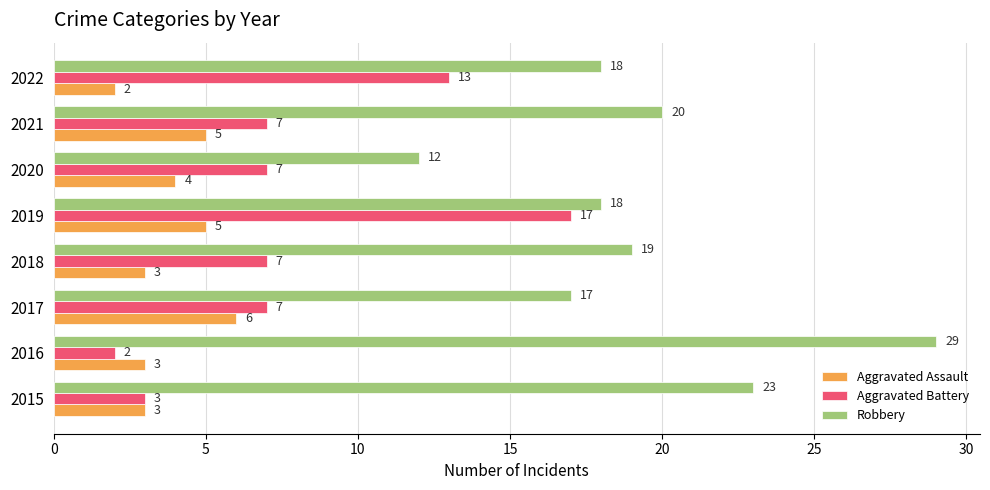

What is the spread (max minus min) of values at 2019?

13